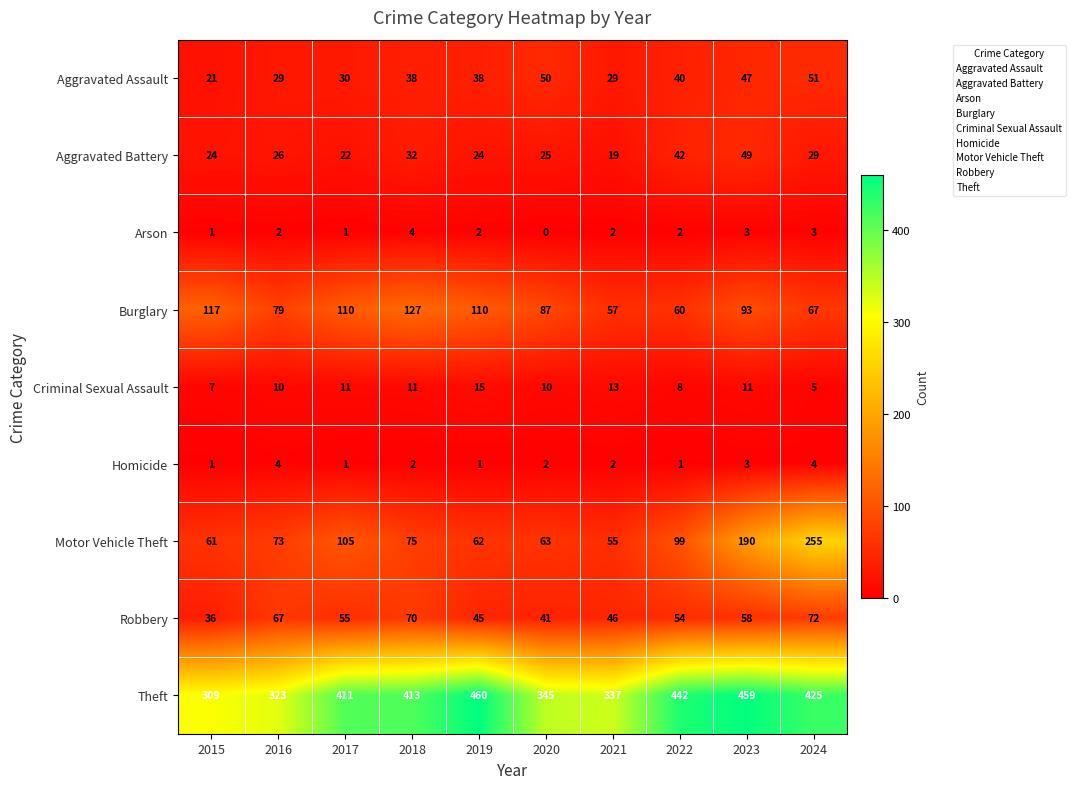

Which label corresponds to the smallest value in the chart?

2020